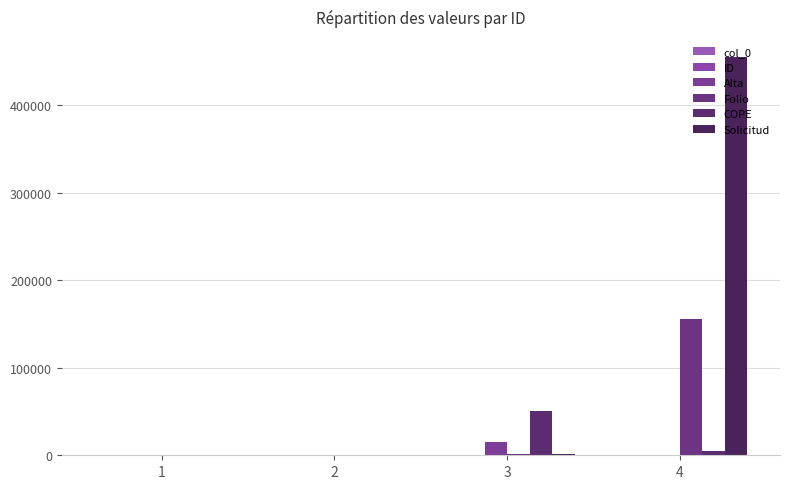

True or false: Solicitud has a value of -194029 at 1.

False